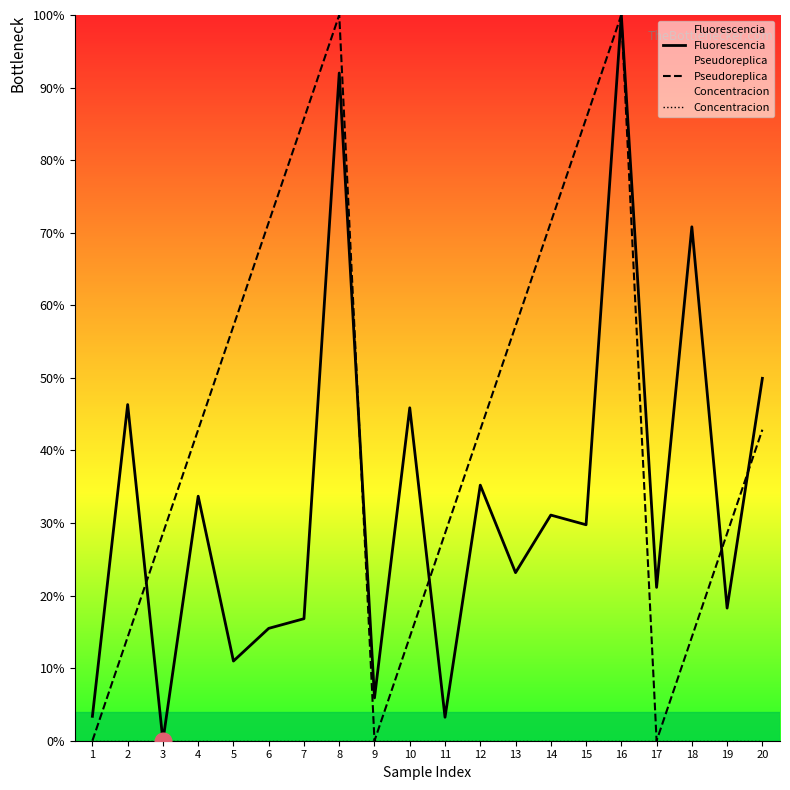

What is the difference between the second highest and minimum values in the Fluorescencia series?

92.0